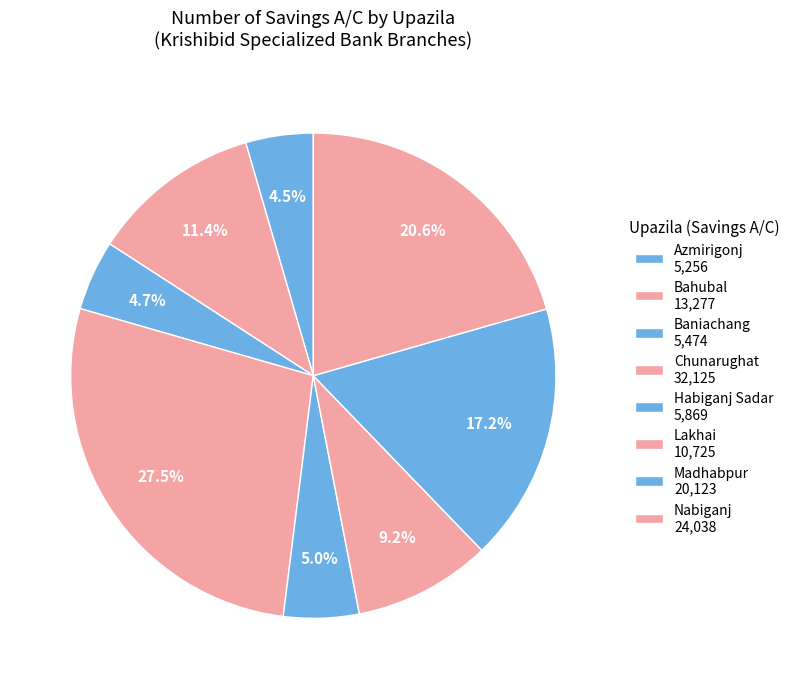

Combined, what portion of the pie is Habiganj Sadar and Baniachang?

9.7%